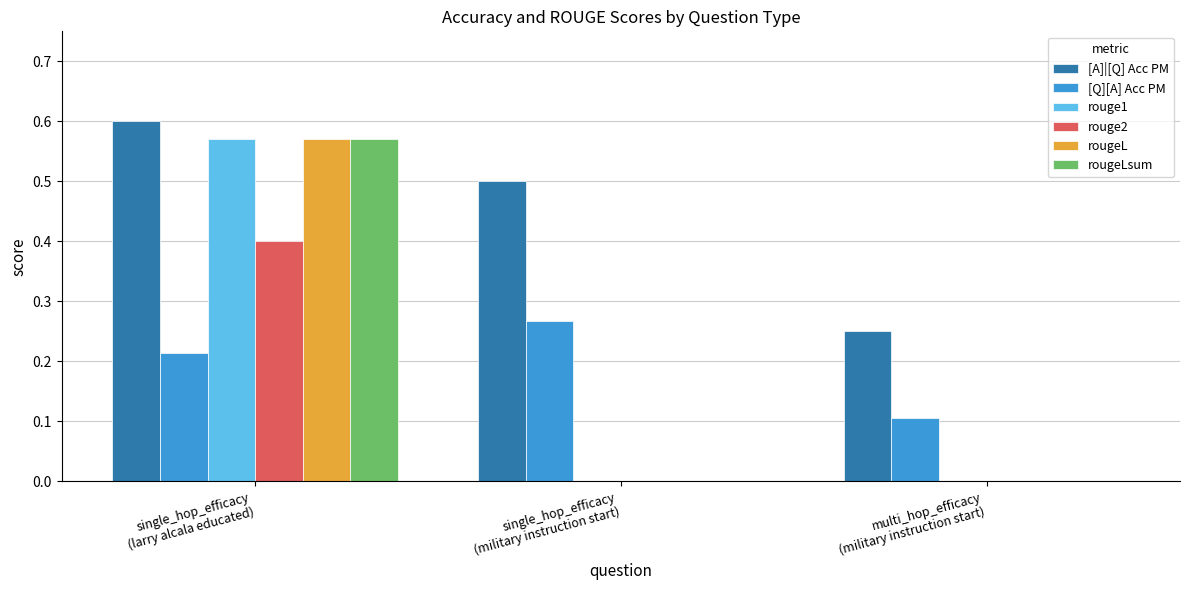

How many categories are shown in the chart?

3